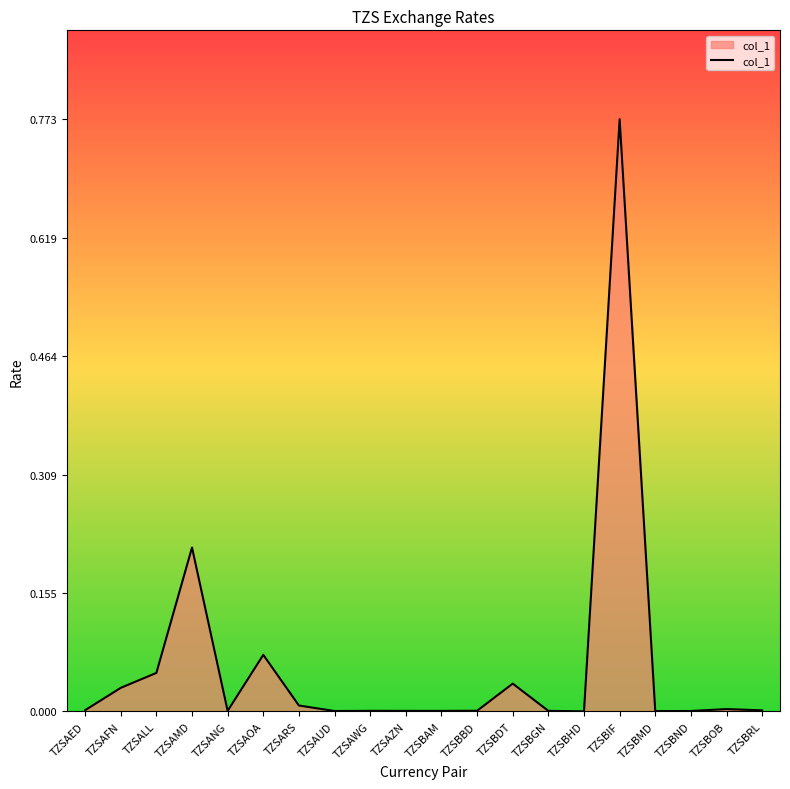

True or false: the data shows 0.0 at TZSANG.

True